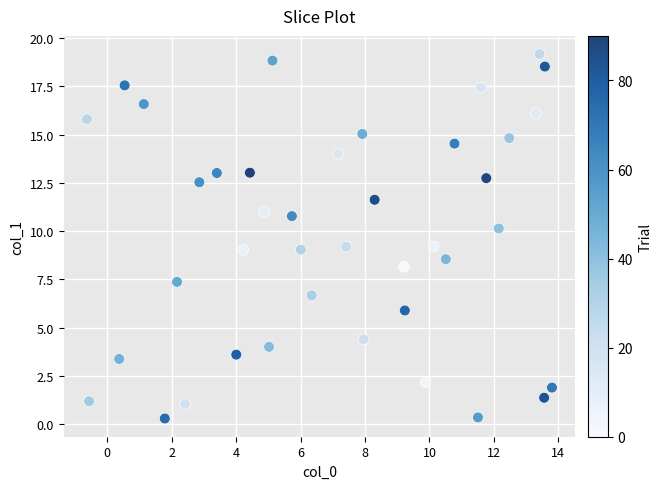

What is the range of Y values (max minus min)?

18.9